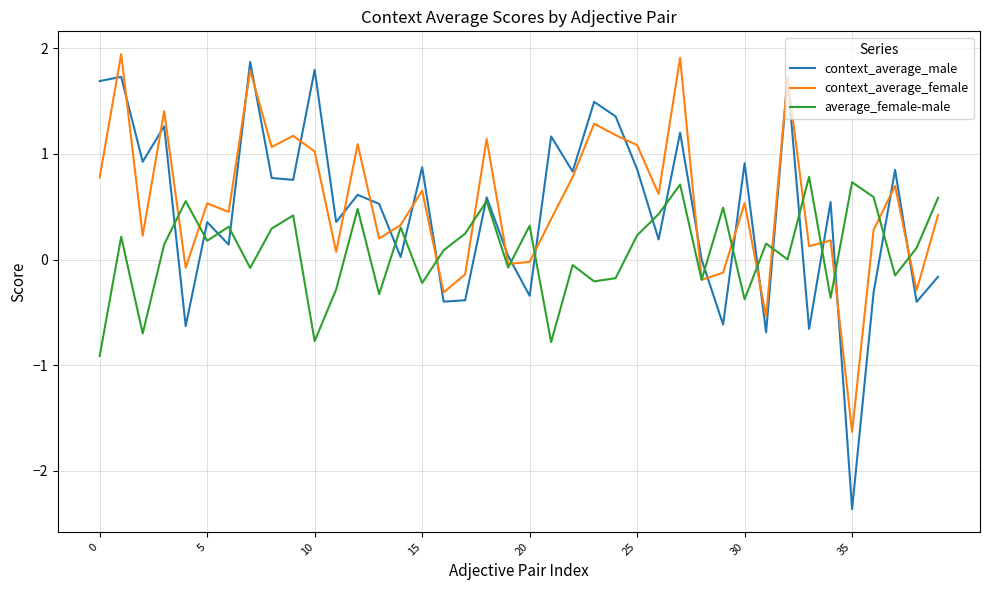

Which series has the widest spread of values?

context_average_male